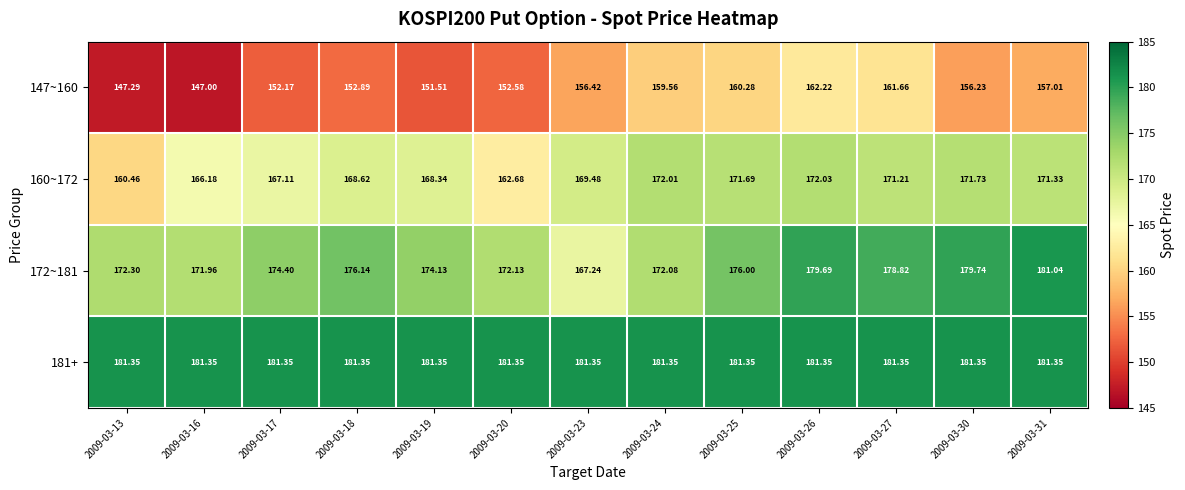

Is the value of 172~181 at 2009-03-30 greater than the value of 160~172 at 2009-03-23?

Yes